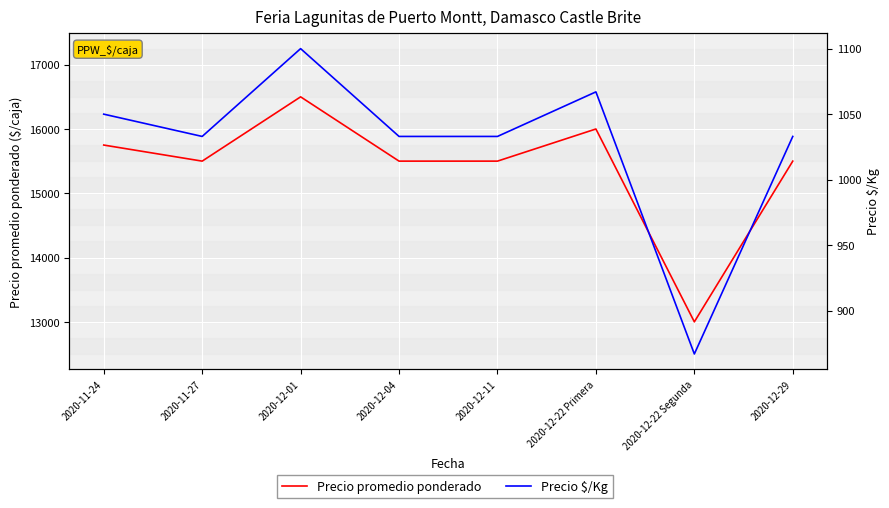

How many series are shown in this chart?

2